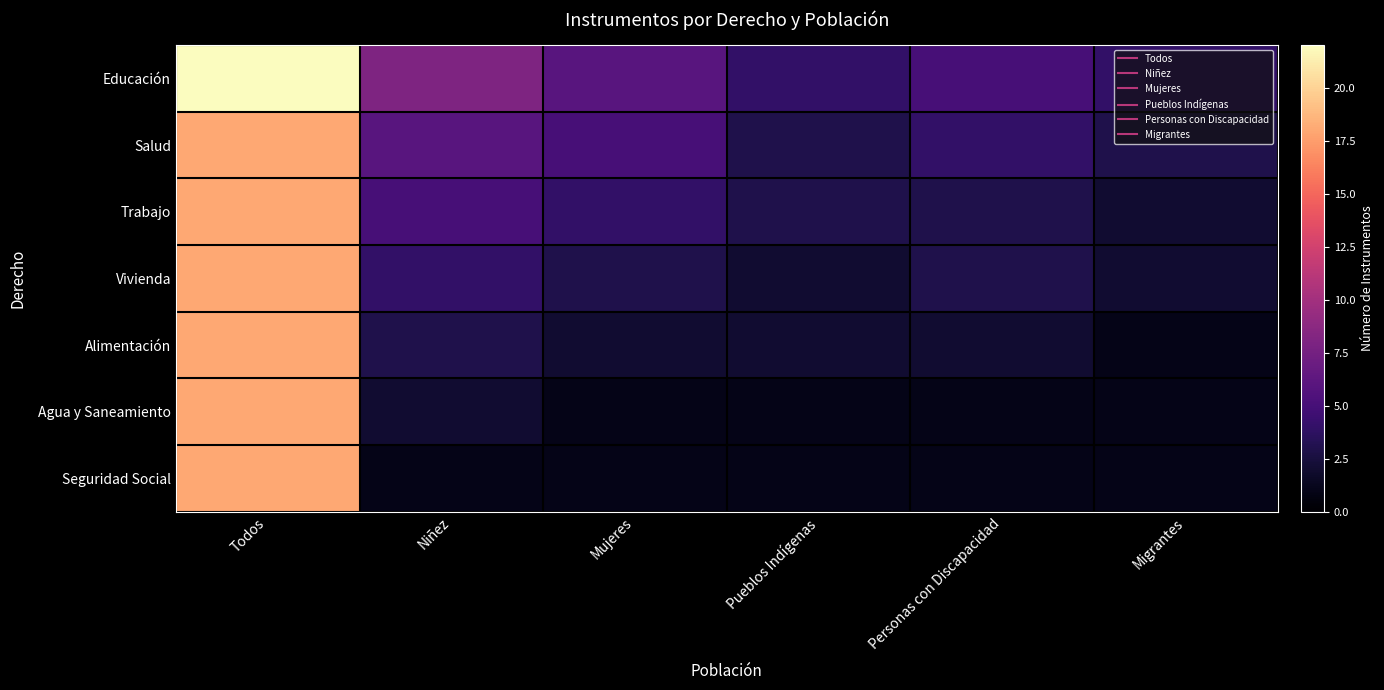

At how many categories does at least one series exceed 4?

4